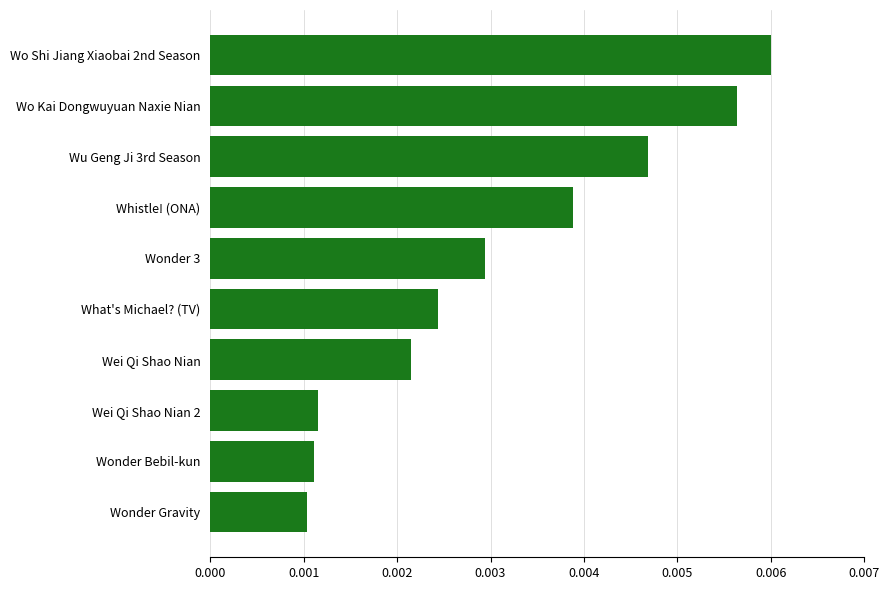

Which has a higher value, Wo Kai Dongwuyuan Naxie Nian or Wo Shi Jiang Xiaobai 2nd Season?

Wo Shi Jiang Xiaobai 2nd Season